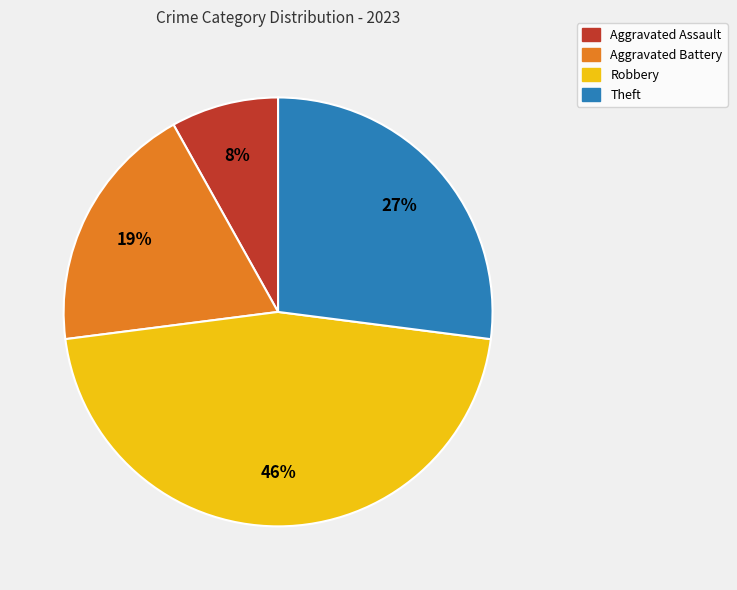

Is it true that Aggravated Battery is 10% of the pie?

False